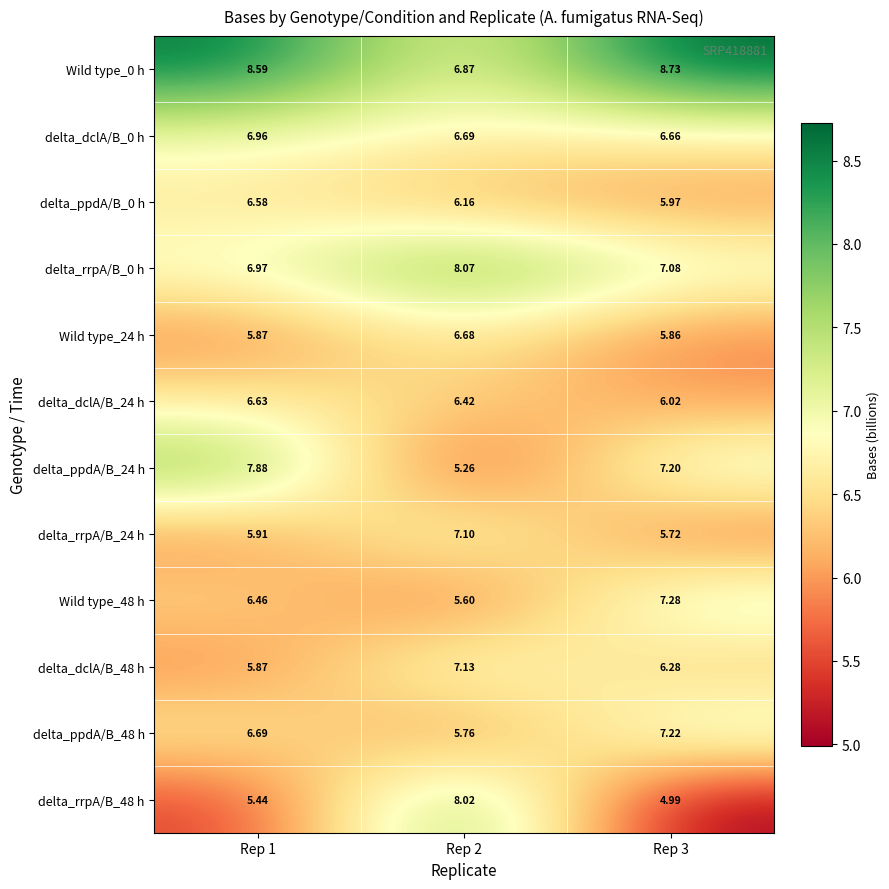

Reading left to right, extract all data points from this chart.

Wild type_0 h: Rep 1=8.6	Rep 2=6.9	Rep 3=8.7
delta_dclA/B_0 h: Rep 1=7.0	Rep 2=6.7	Rep 3=6.7
delta_ppdA/B_0 h: Rep 1=6.6	Rep 2=6.2	Rep 3=6.0
delta_rrpA/B_0 h: Rep 1=7.0	Rep 2=8.1	Rep 3=7.1
Wild type_24 h: Rep 1=5.9	Rep 2=6.7	Rep 3=5.9
delta_dclA/B_24 h: Rep 1=6.6	Rep 2=6.4	Rep 3=6.0
delta_ppdA/B_24 h: Rep 1=7.9	Rep 2=5.3	Rep 3=7.2
delta_rrpA/B_24 h: Rep 1=5.9	Rep 2=7.1	Rep 3=5.7
Wild type_48 h: Rep 1=6.5	Rep 2=5.6	Rep 3=7.3
delta_dclA/B_48 h: Rep 1=5.9	Rep 2=7.1	Rep 3=6.3
delta_ppdA/B_48 h: Rep 1=6.7	Rep 2=5.8	Rep 3=7.2
delta_rrpA/B_48 h: Rep 1=5.4	Rep 2=8.0	Rep 3=5.0